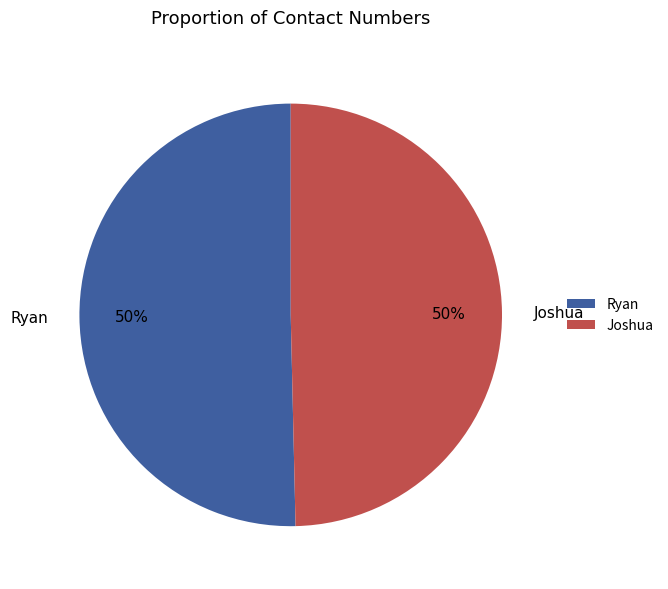

True or false: Joshua accounts for 50% of the total.

True